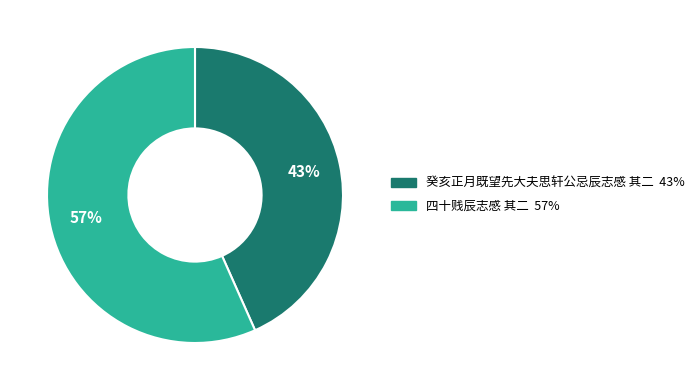

Does 癸亥正月既望先大夫思轩公忌辰志感 其二 represent more than half of the total?

No